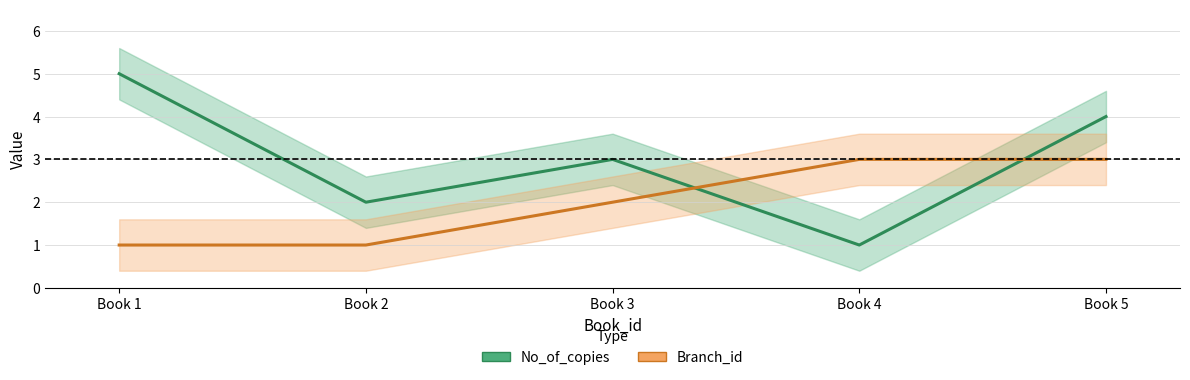

How many No_of_copies values are between 2 and 4?

3